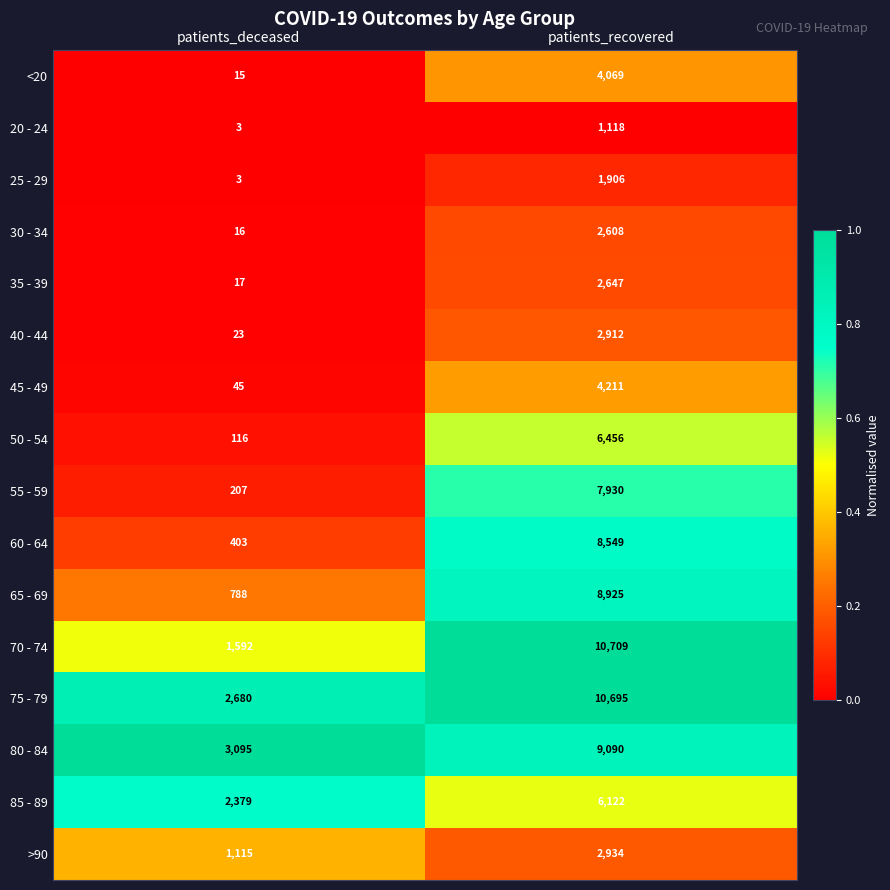

Which label corresponds to the largest value in the chart?

patients_recovered